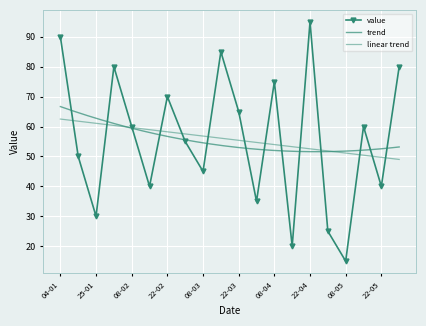

How many interior local peaks (higher than both neighbors) does the data have?

6